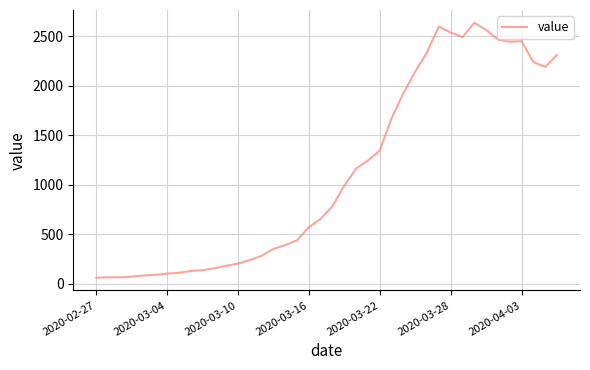

What is the average value?

1124